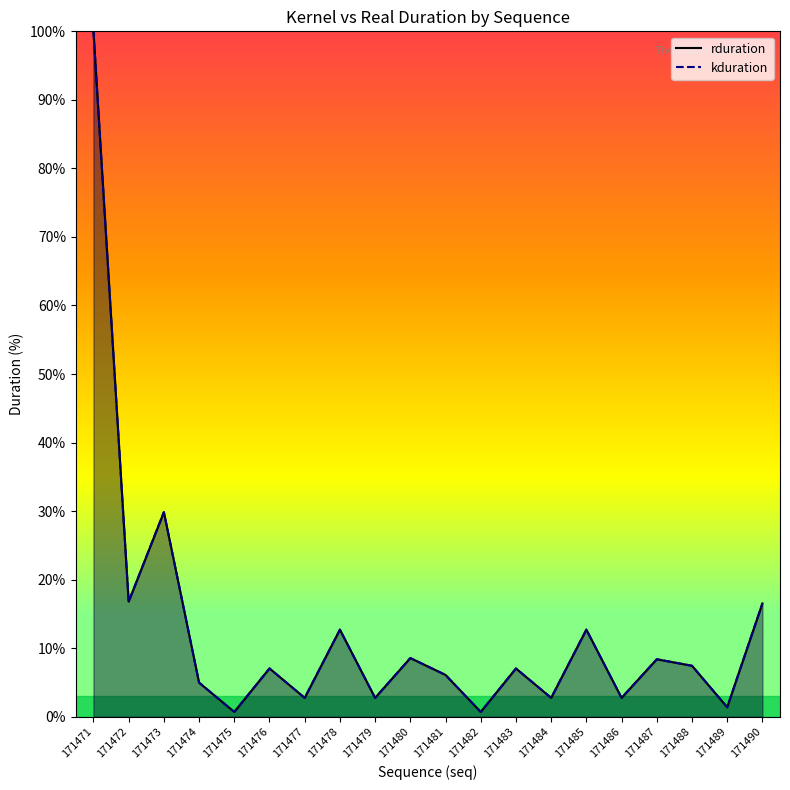

Which has a higher value, 171477 or 171476?

171476